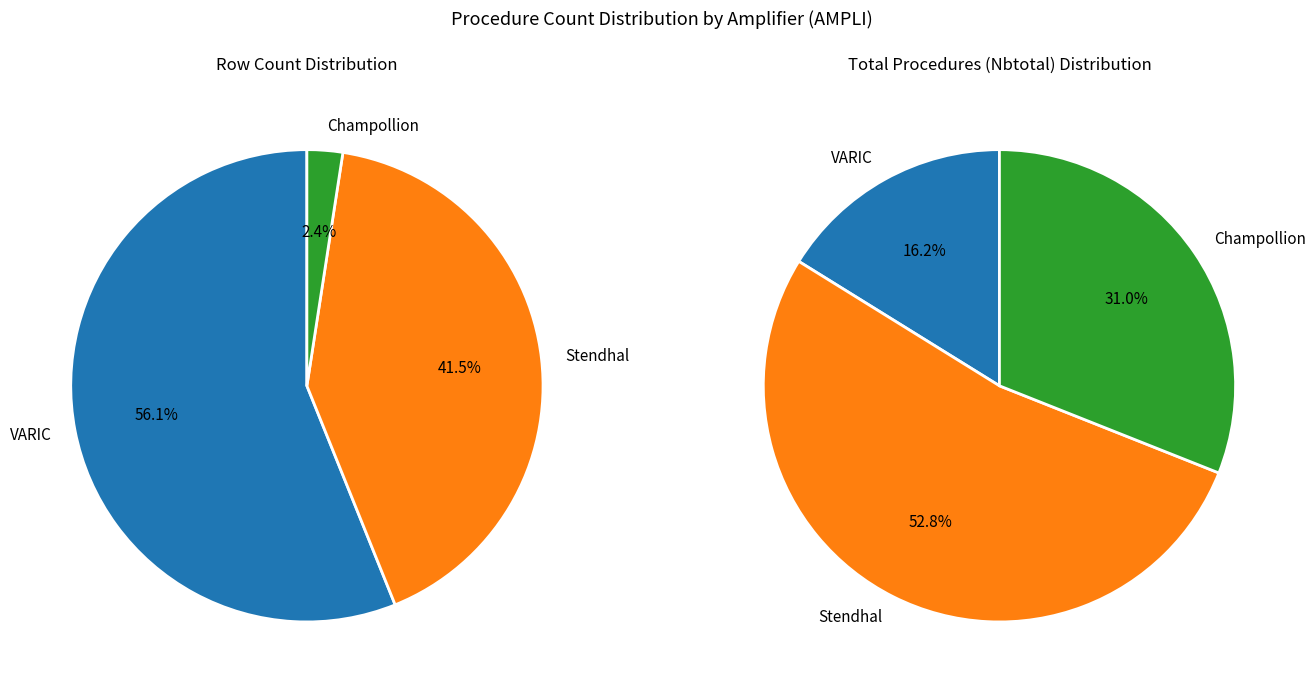

To the nearest percent, what is the combined percentage of Stendhal and VARIC?

98%